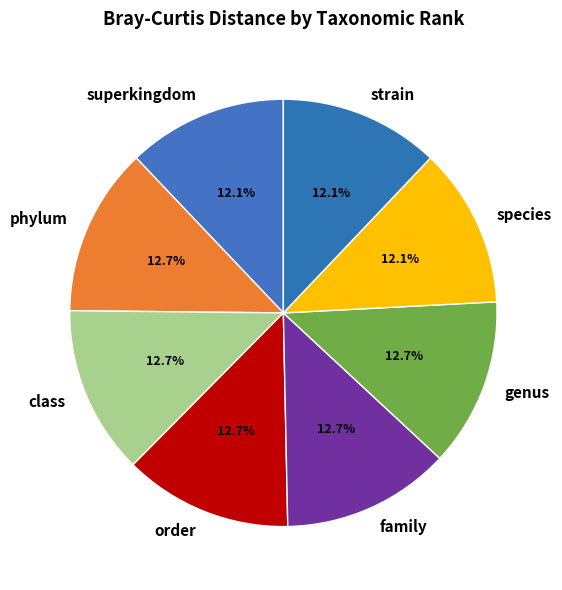

To the nearest percent, what portion does genus represent?

13%